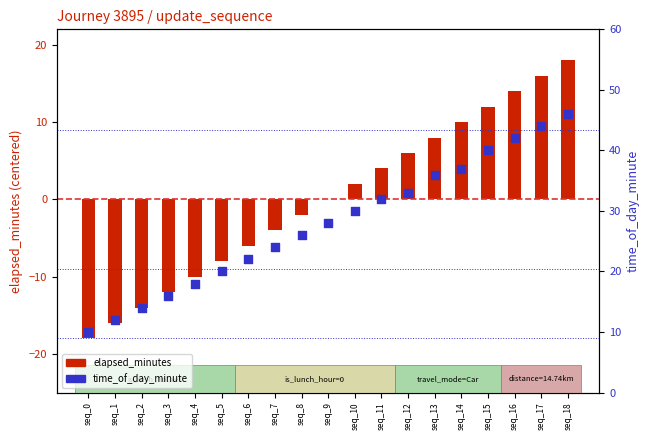

Which series has the largest Y range (max minus min)?

elapsed_minutes (centered)